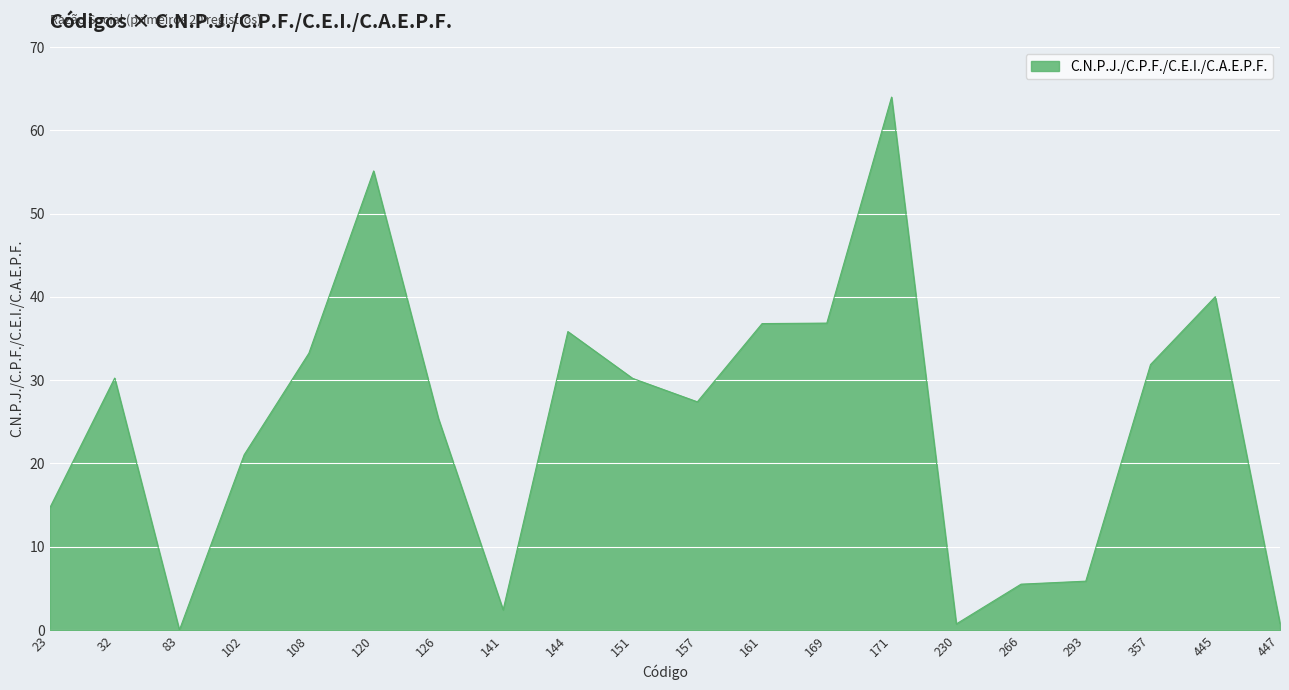

What is the difference between the maximum and minimum values?

64.0